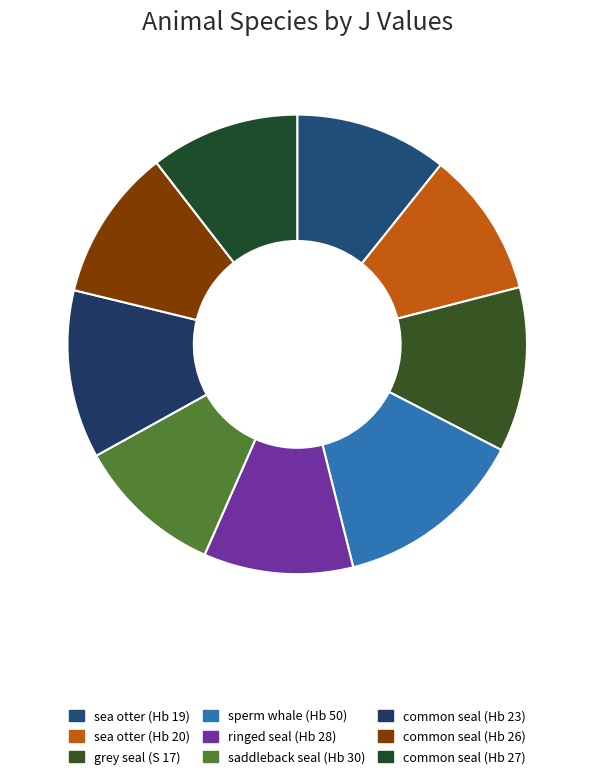

What is the smallest slice in the pie chart?

sea otter